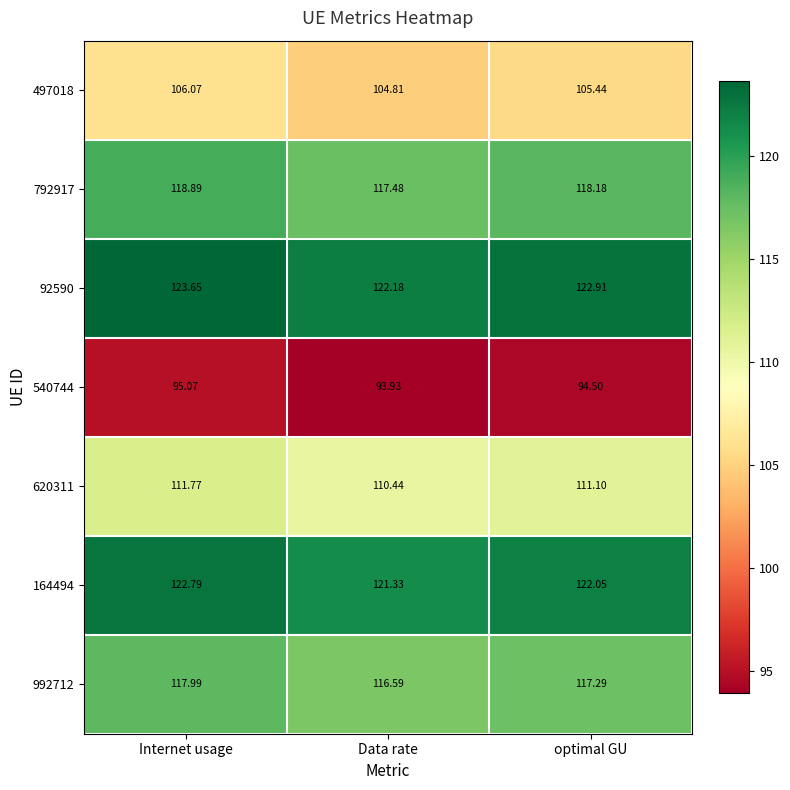

Is the value of 992712 at Data rate greater than the value of 540744 at Data rate?

Yes